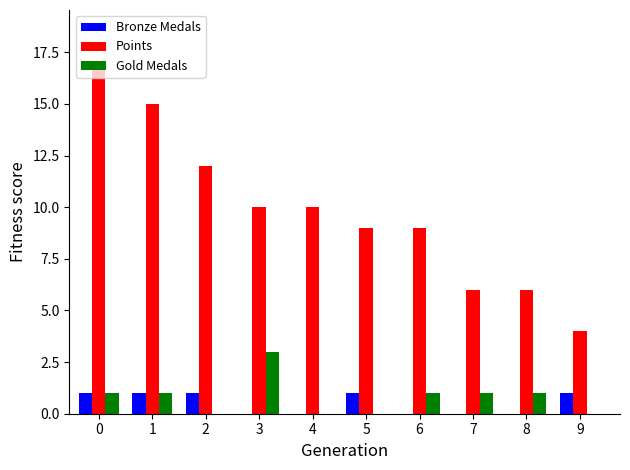

What is the greatest value displayed?

17